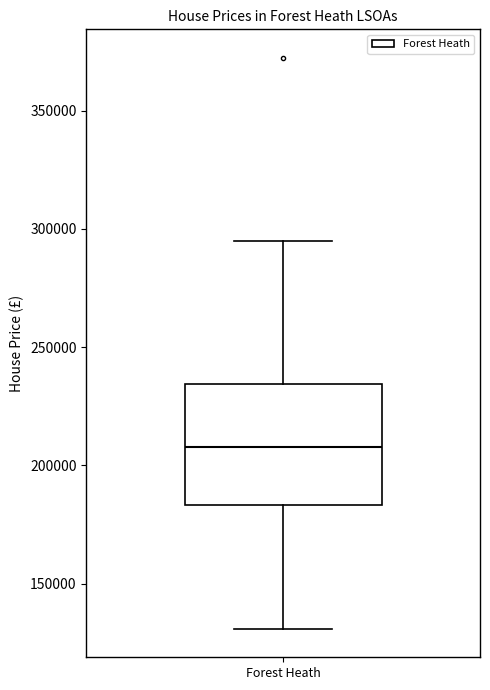

Where does the median line of the box for Forest Heath sit on the y-axis? The values are not printed on the chart, so give them approximately, as read against the axis.

210000